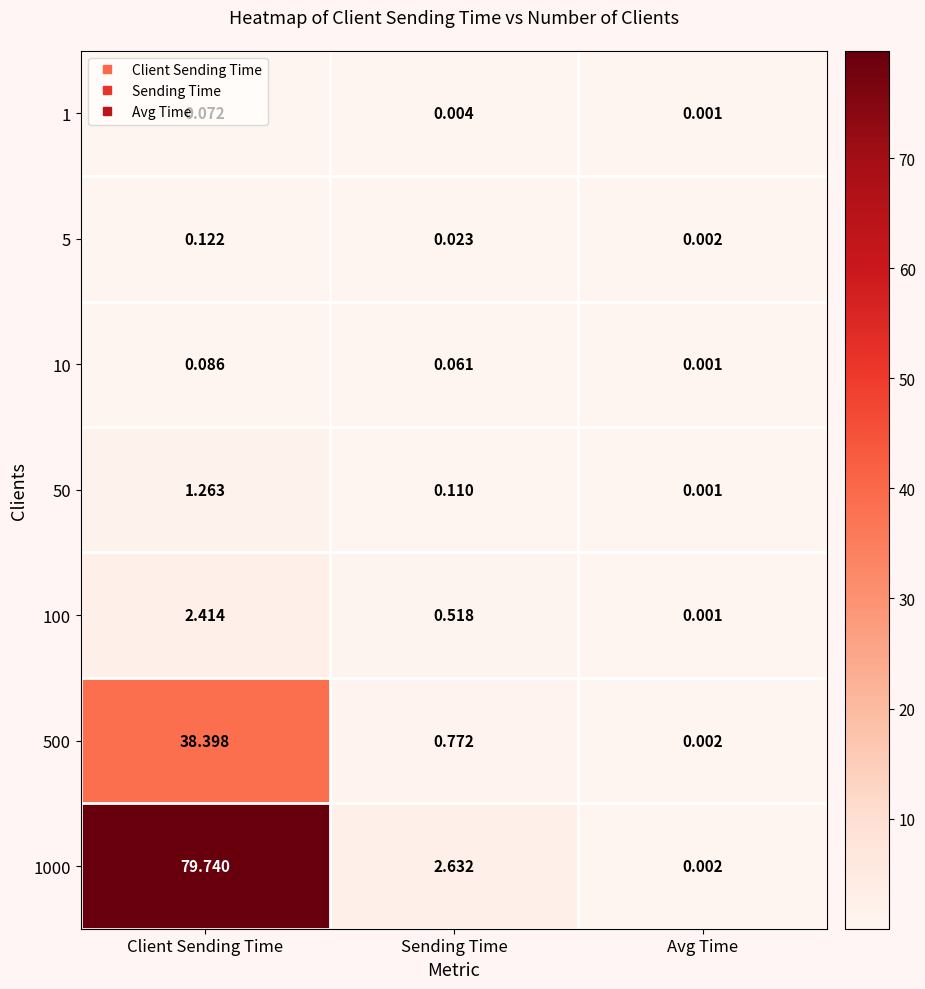

At how many categories does at least one series exceed 39?

1